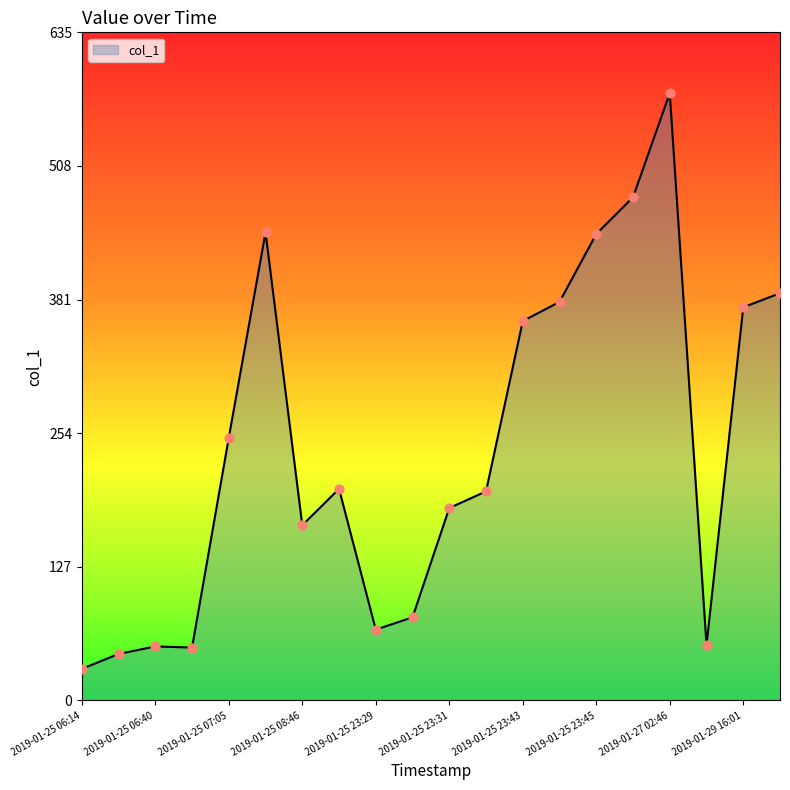

What is the maximum value shown in the chart?

576.9